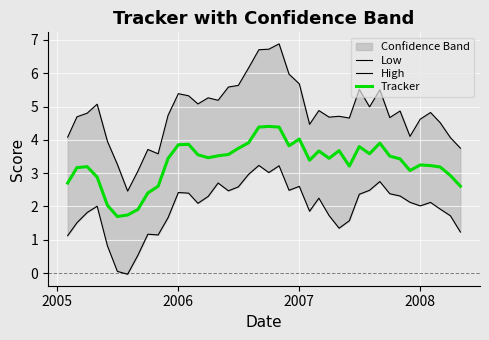

How many lines are shown in the chart?

3